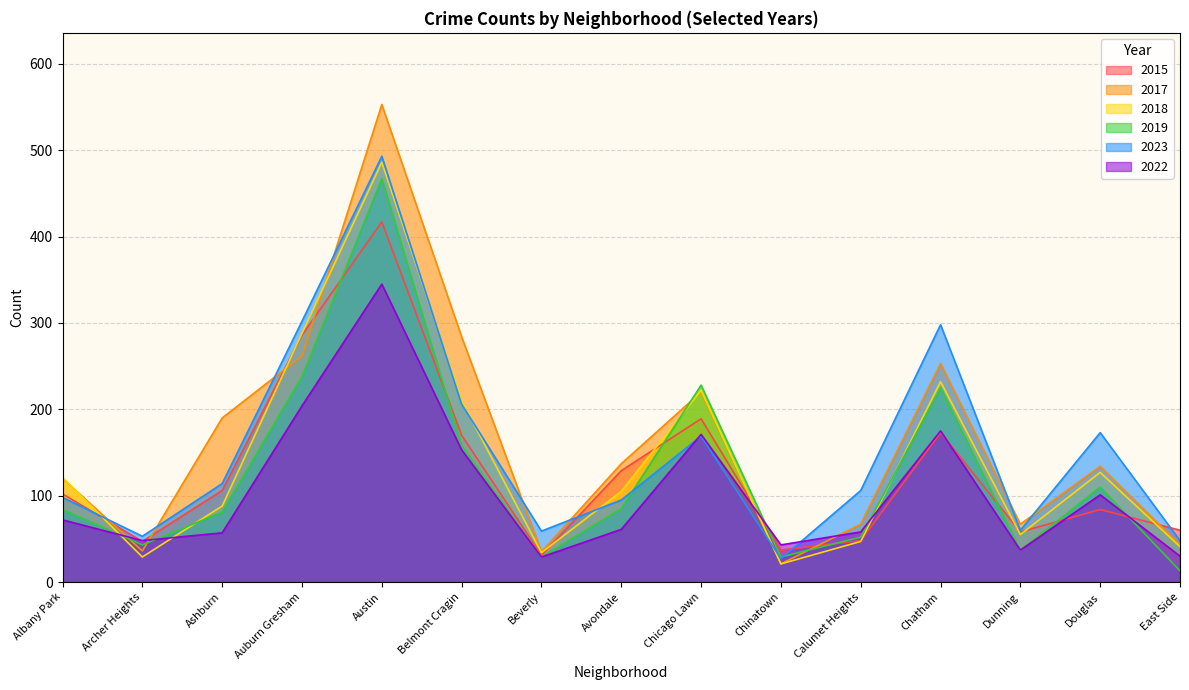

Where do 2017 and 2018 first cross each other?

Albany Park and Archer Heights